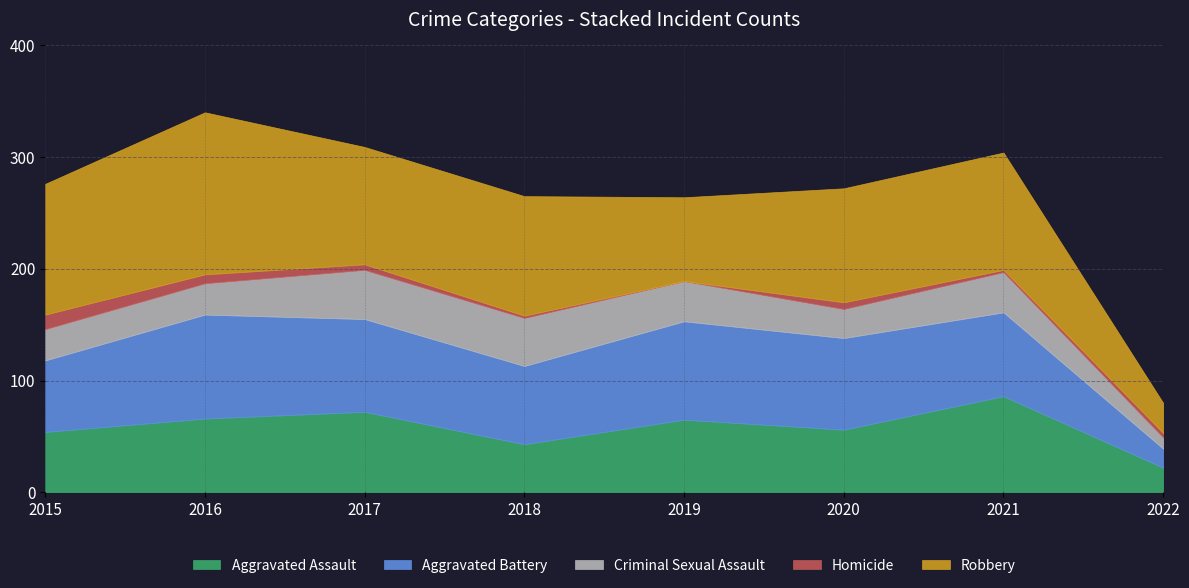

Does the chart have visible grid lines?

Yes